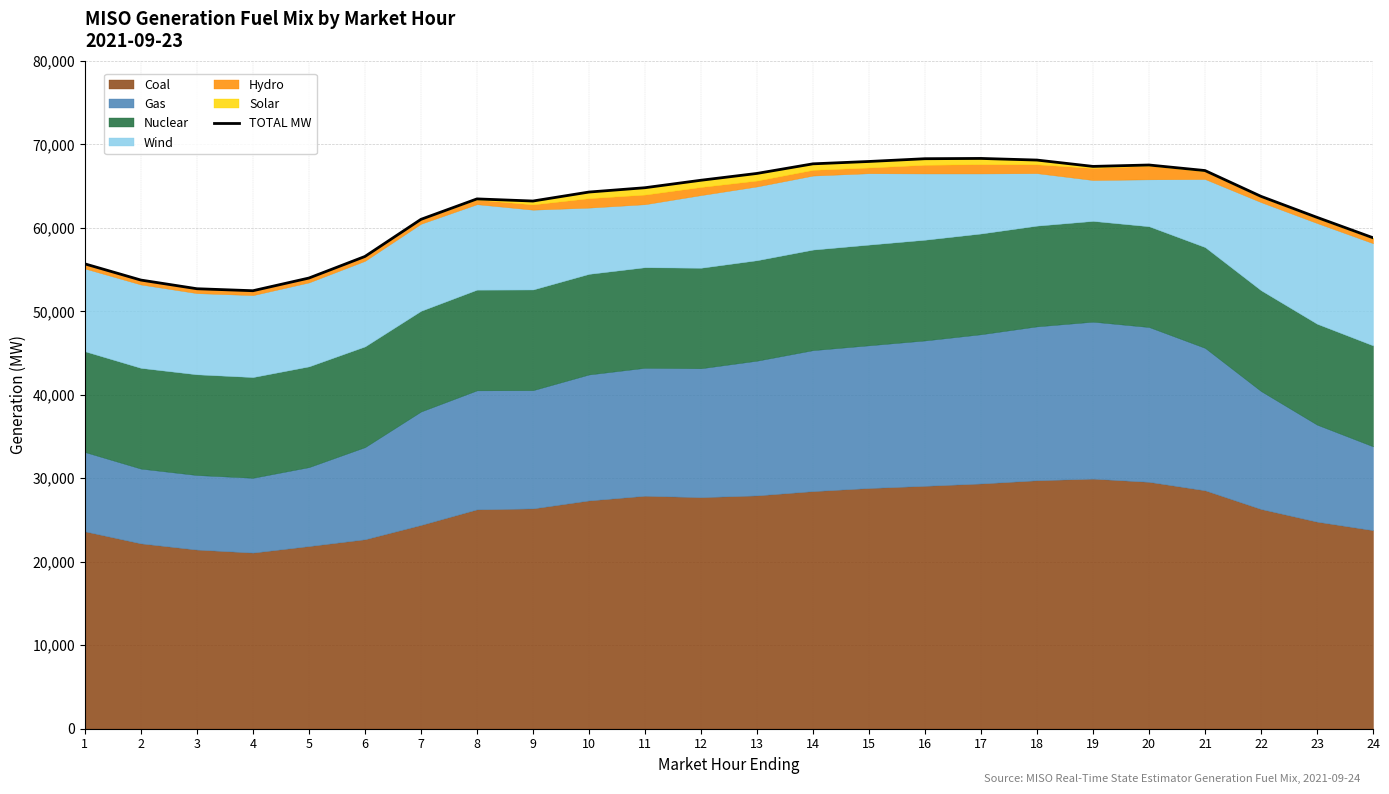

List the labels in order of value, smallest first.

4, 3, 2, 5, 1, 6, 24, 7, 23, 9, 8, 22, 10, 11, 12, 13, 21, 19, 20, 14, 15, 18, 16, 17